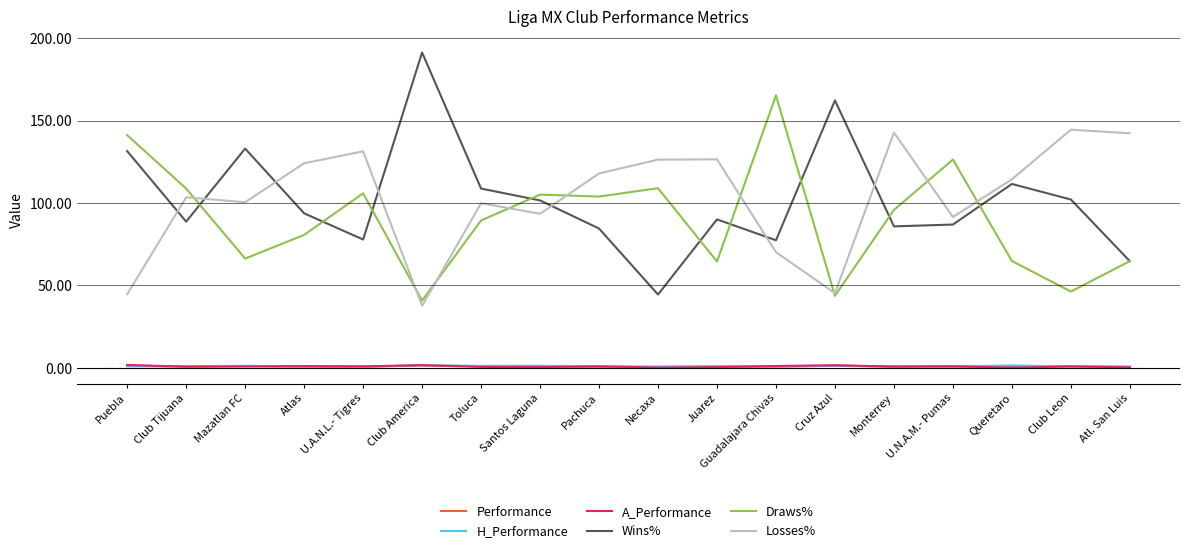

What is the difference between the maximum and minimum values in the Losses% series?

106.7